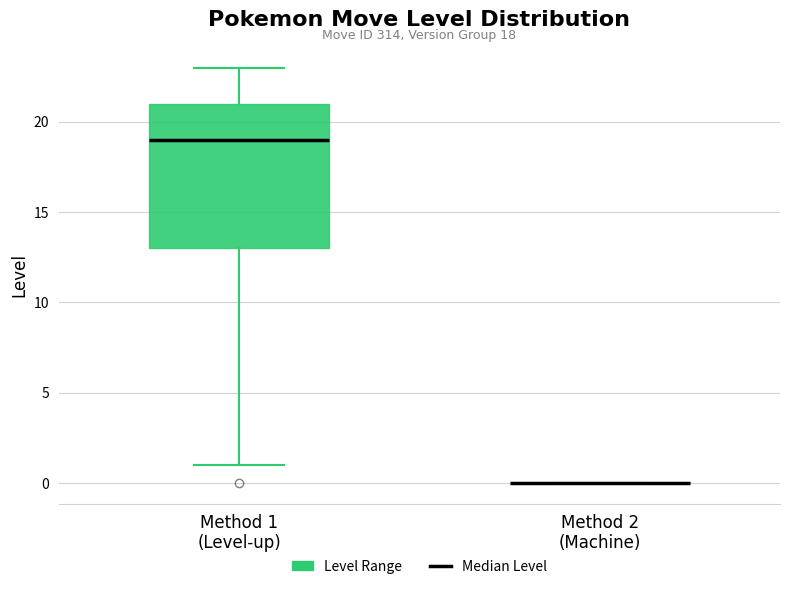

Comparing the boxes themselves (not the whiskers), which one is the tallest?

Method 1 (Level-up)